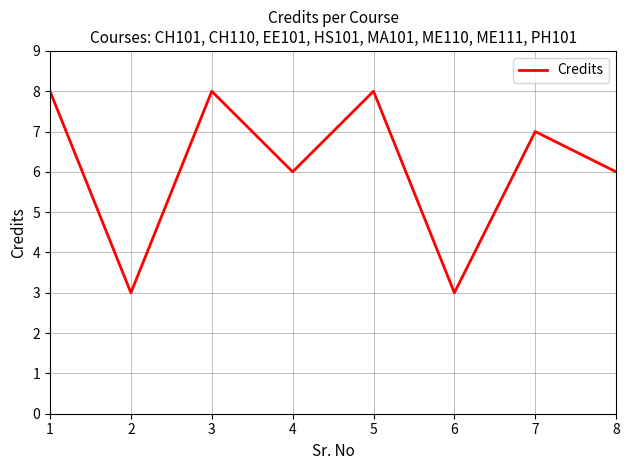

Reading right to left, list all the values displayed in this chart.

8=6	7=7	6=3	5=8	4=6	3=8	2=3	1=8